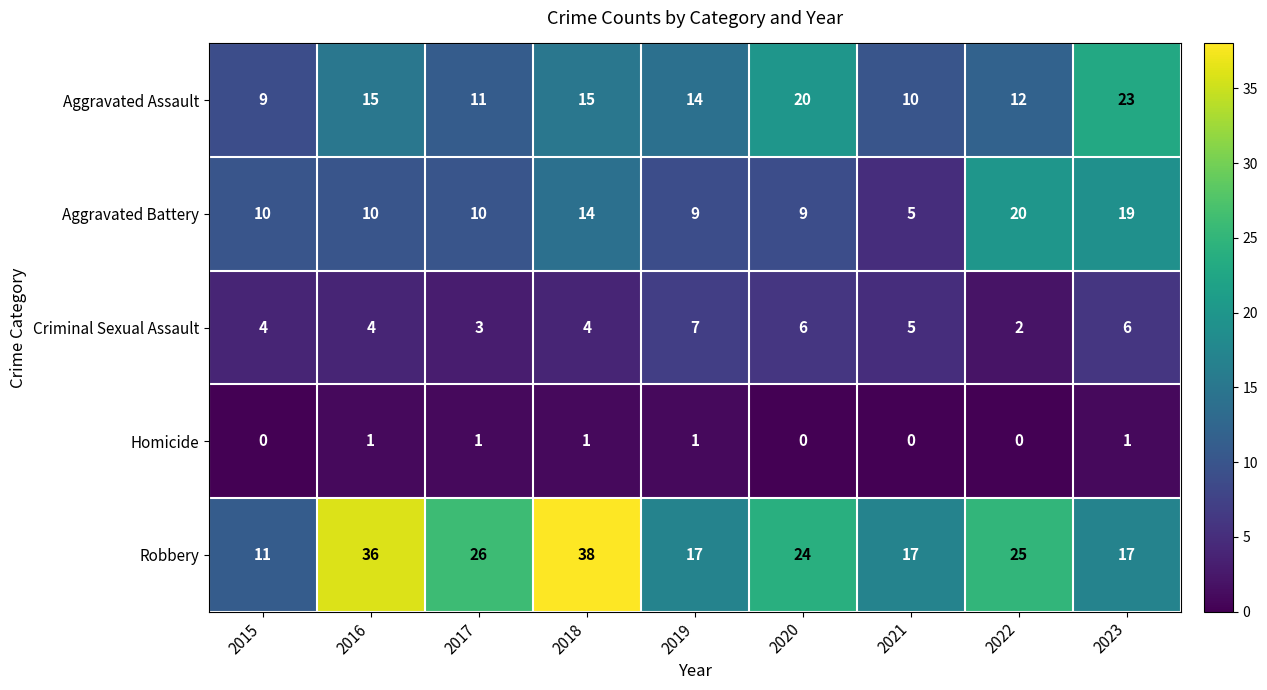

What is the sum of the Criminal Sexual Assault values at 2015 and 2017?

7